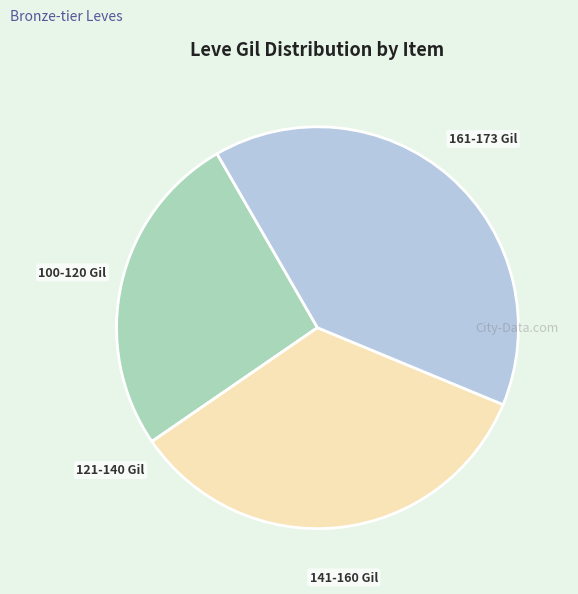

Do 100-120 Gil and 141-160 Gil together represent more than half of the pie?

Yes